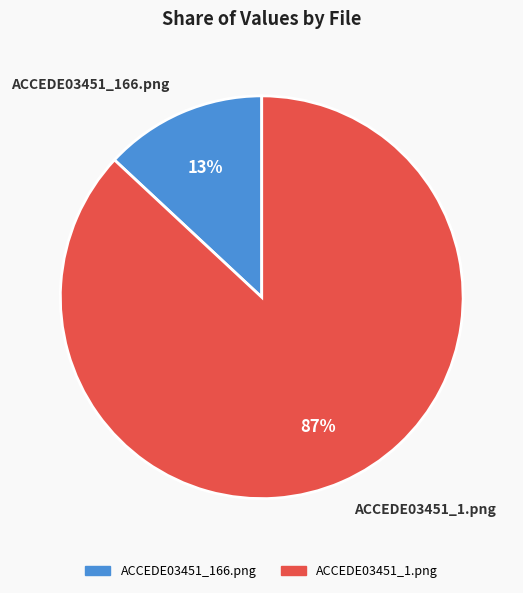

How many slices are in this pie chart?

2